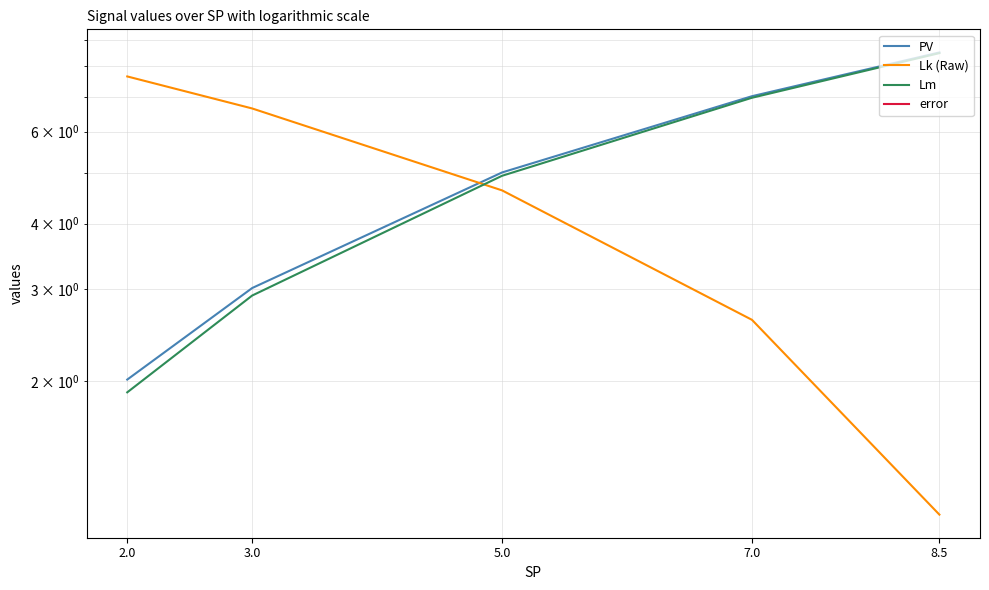

What is the difference between the maximum and minimum values in the error series?

0.1